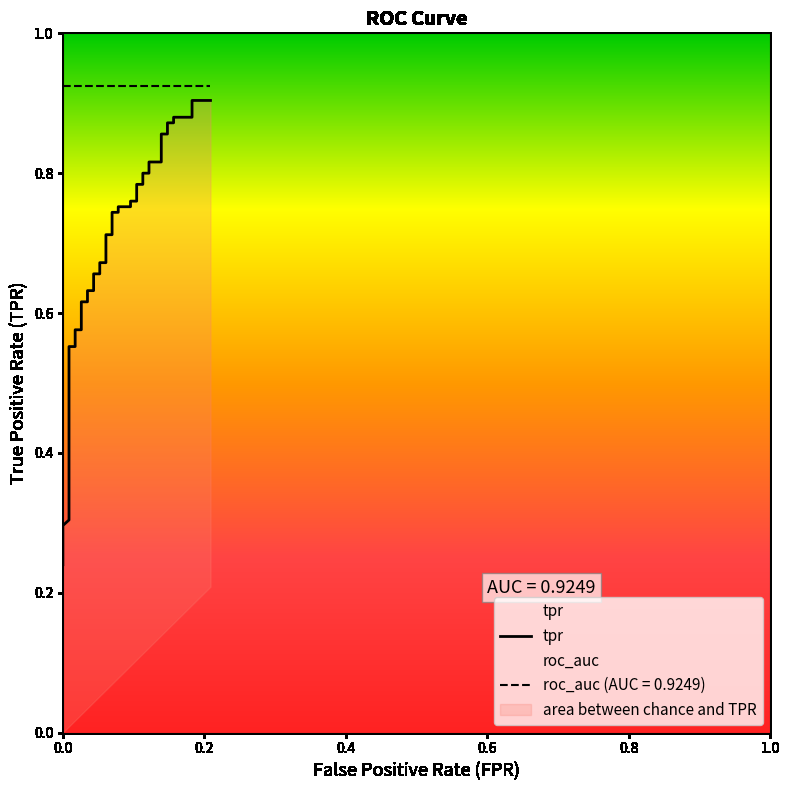

The chart shows a value of 1.2 at 24. True or false?

False